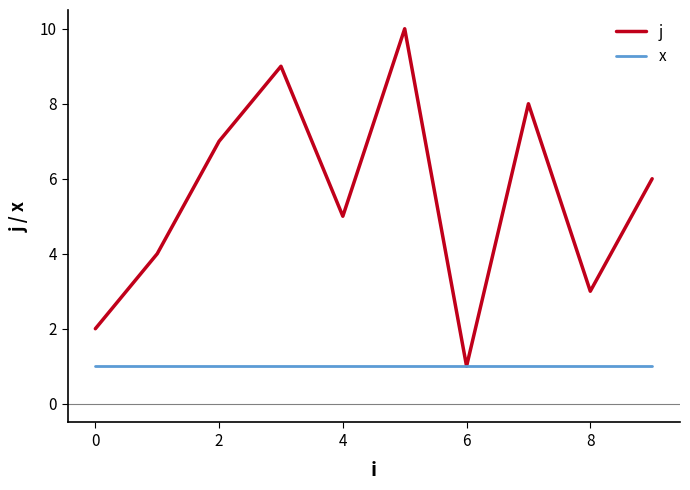

Reading right to left, extract all data points from this chart.

j: 6	3	8	1	10	5	9	7	4	2
x: 1	1	1	1	1	1	1	1	1	1